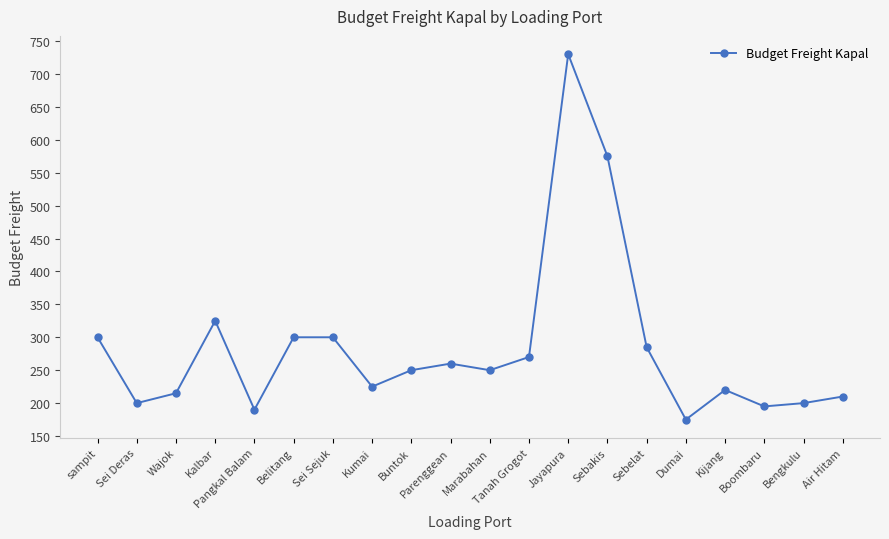

Reading left to right, list all the values displayed in this chart.

300	200	215	325	190	300	300	225	250	260	250	270	730	575	285	175	220	195	200	210